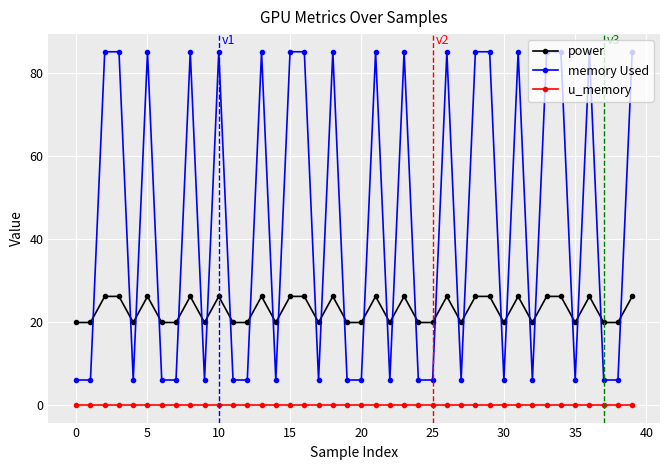

What is the sum of all power values?

912.9